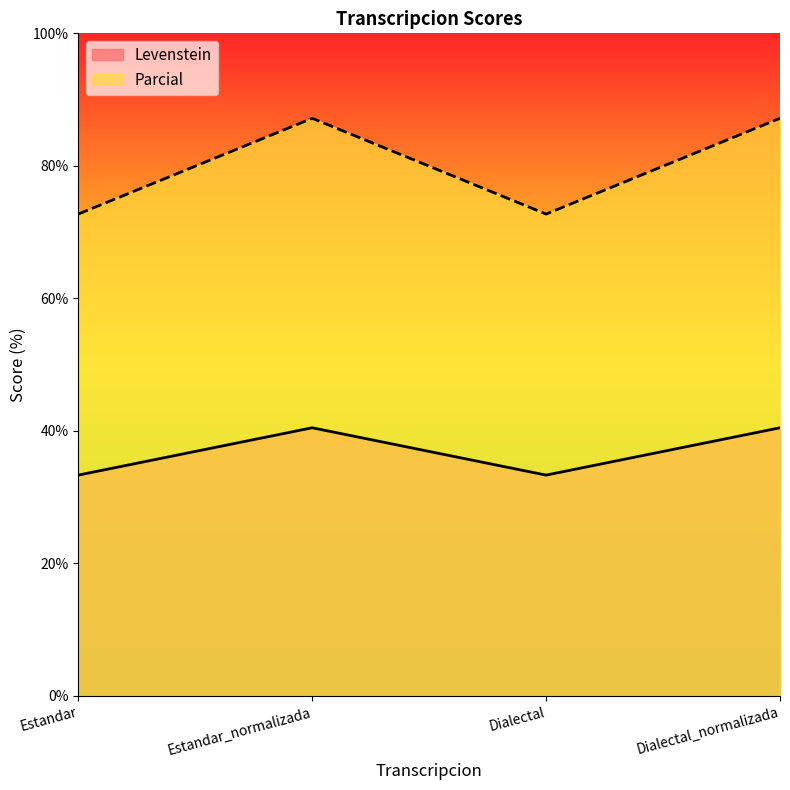

How many values in the Parcial series exceed 87?

2